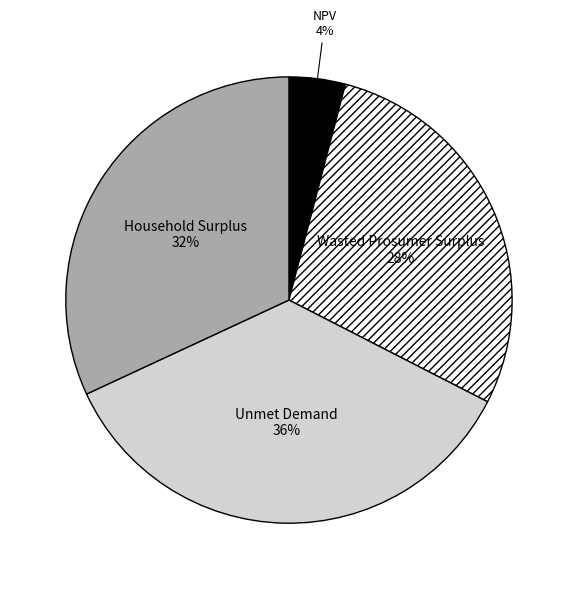

Is the sum of NPV and Unmet Demand greater than half?

No